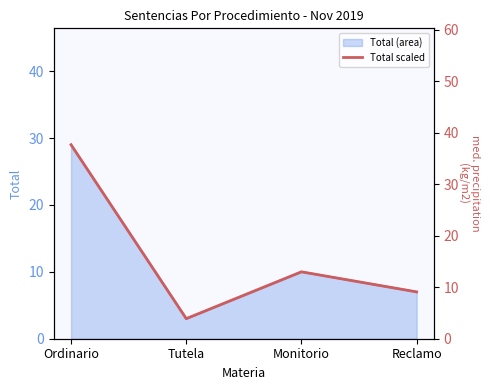

Is it true that the value at Monitorio is 5.0?

False